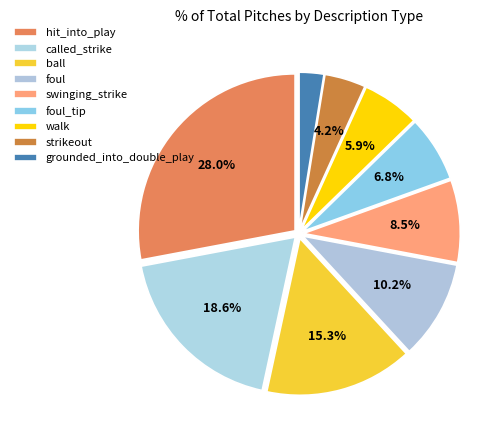

How many segments does this pie chart have?

9